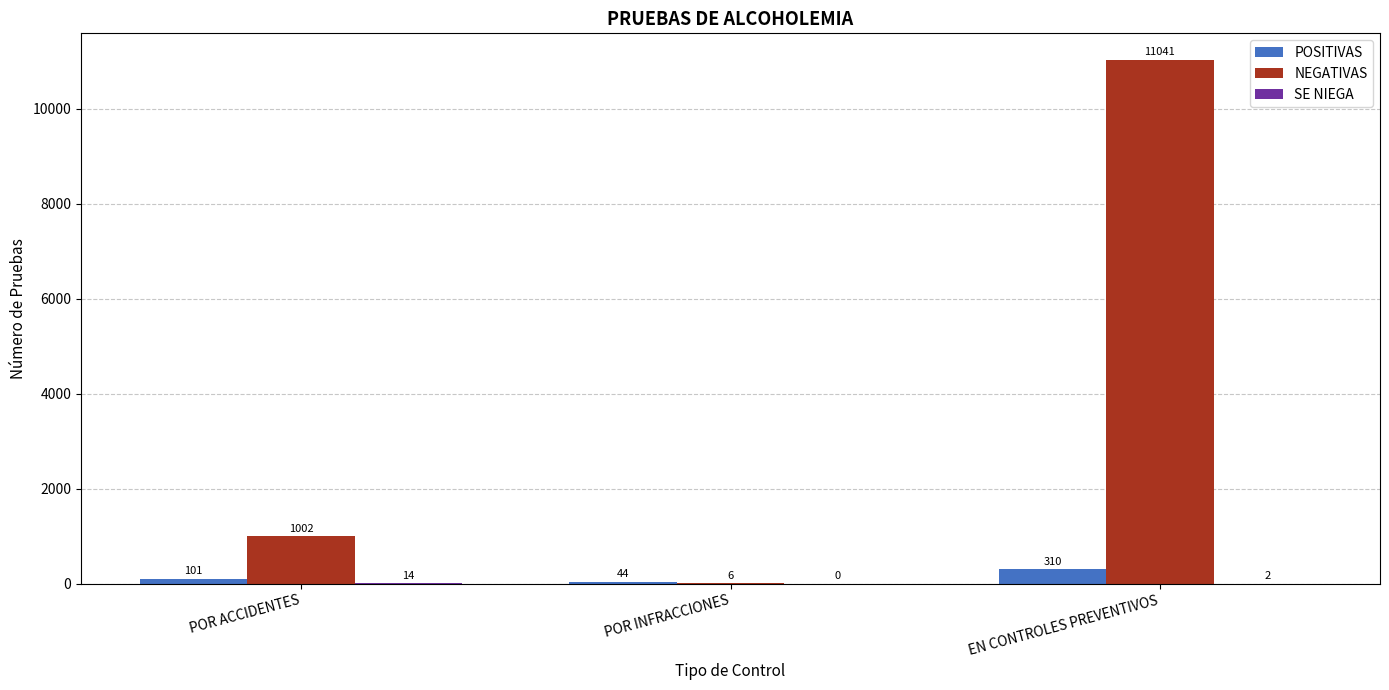

How many groups of bars are there?

3